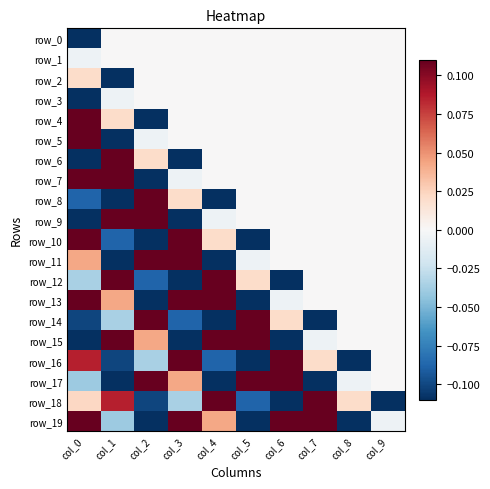

The value of row_17 at col_5 is 0.1. True or false?

True